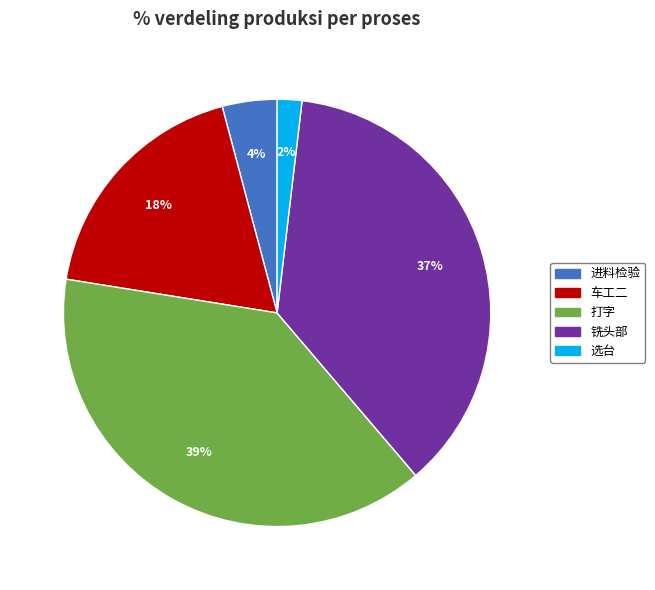

To the nearest percent, what portion does 选台 represent?

2%